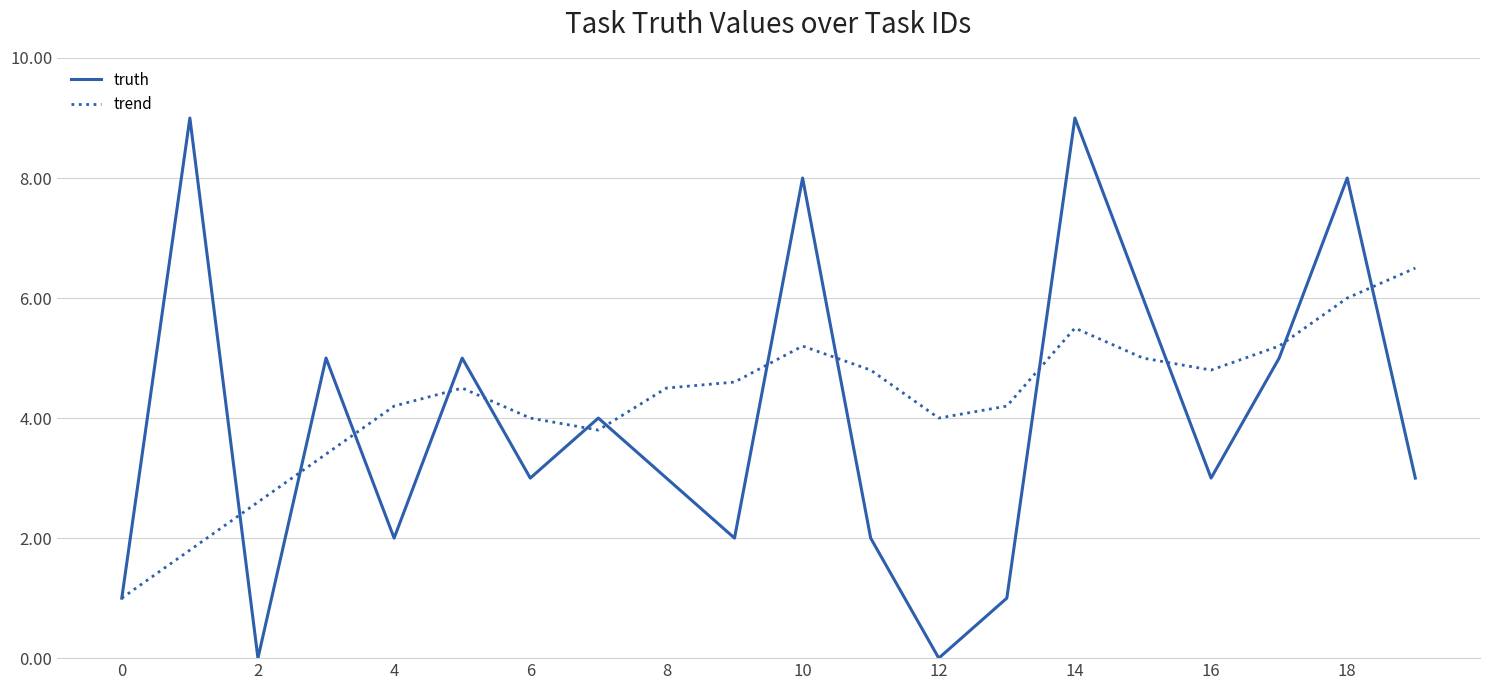

What is the lowest value of the trend series?

1.0